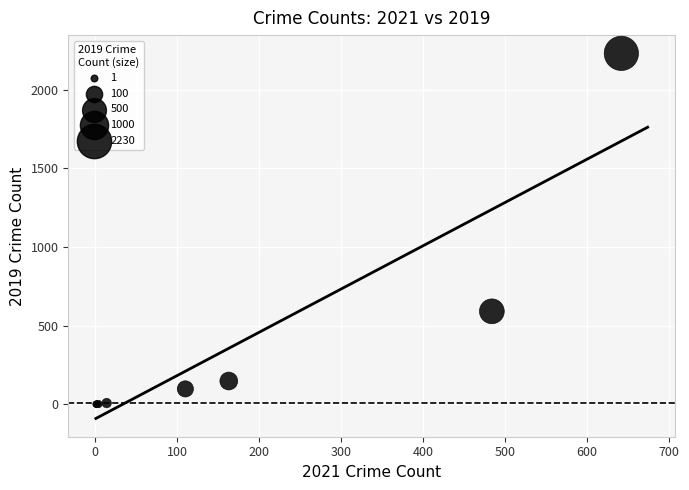

What Y value in the scatter plot is closest to 1115?

591